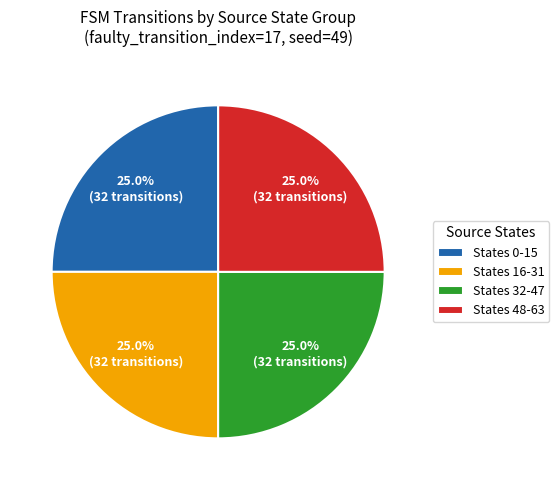

Count the number of slices in the pie.

4